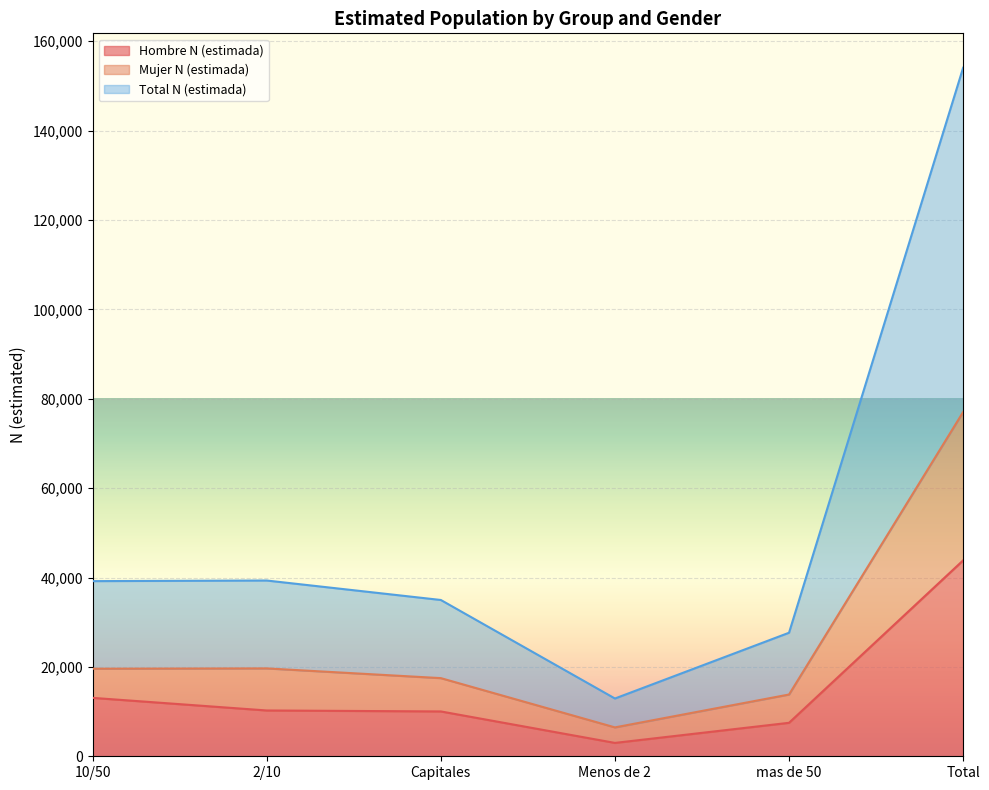

Does the chart display data point markers on the line(s)?

No